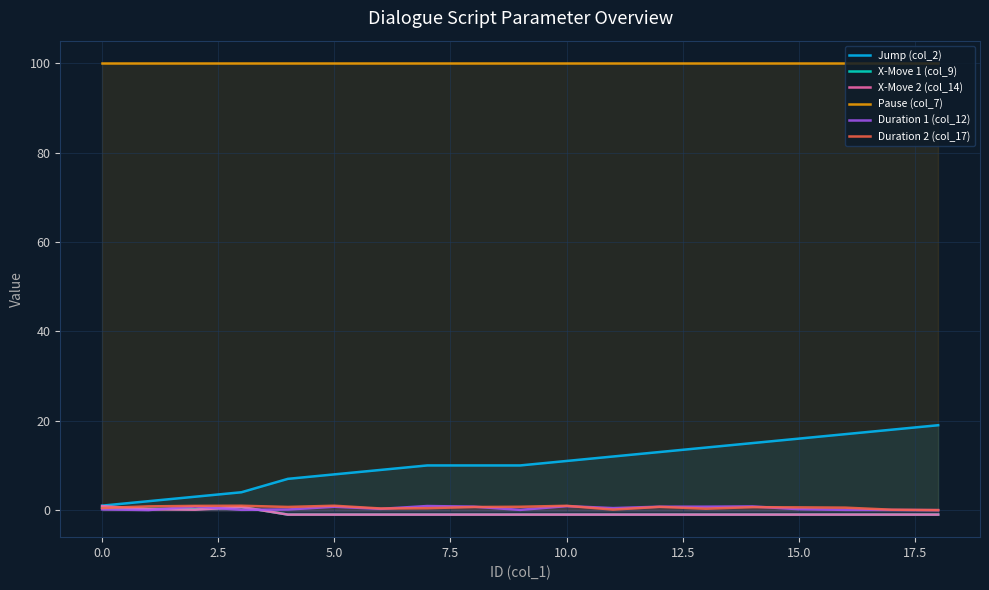

Which series has the widest spread of values?

Jump (col_2)